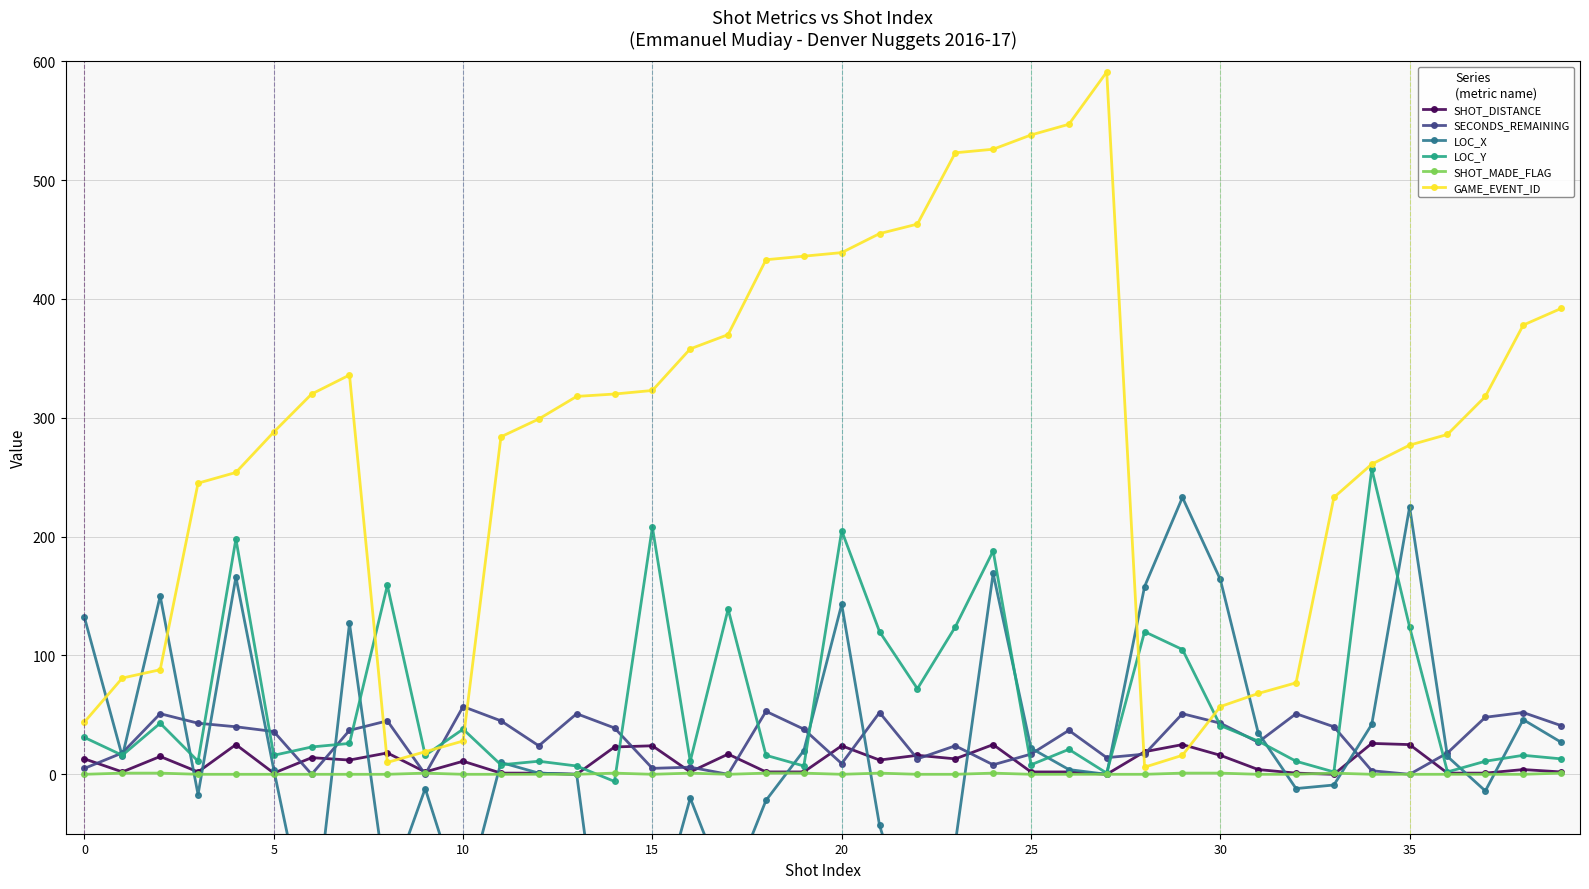

What is the sum of the GAME_EVENT_ID values at 38 and 21?

833